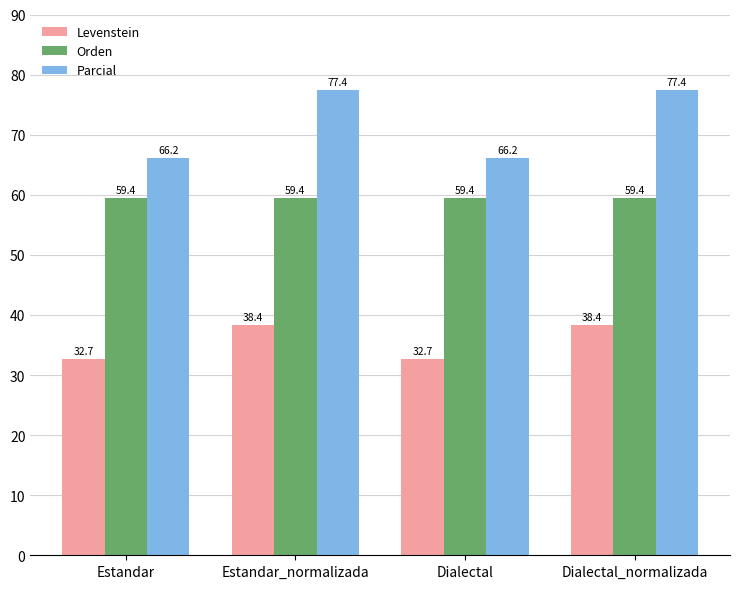

At which label does Levenstein first exceed 38?

Estandar_normalizada